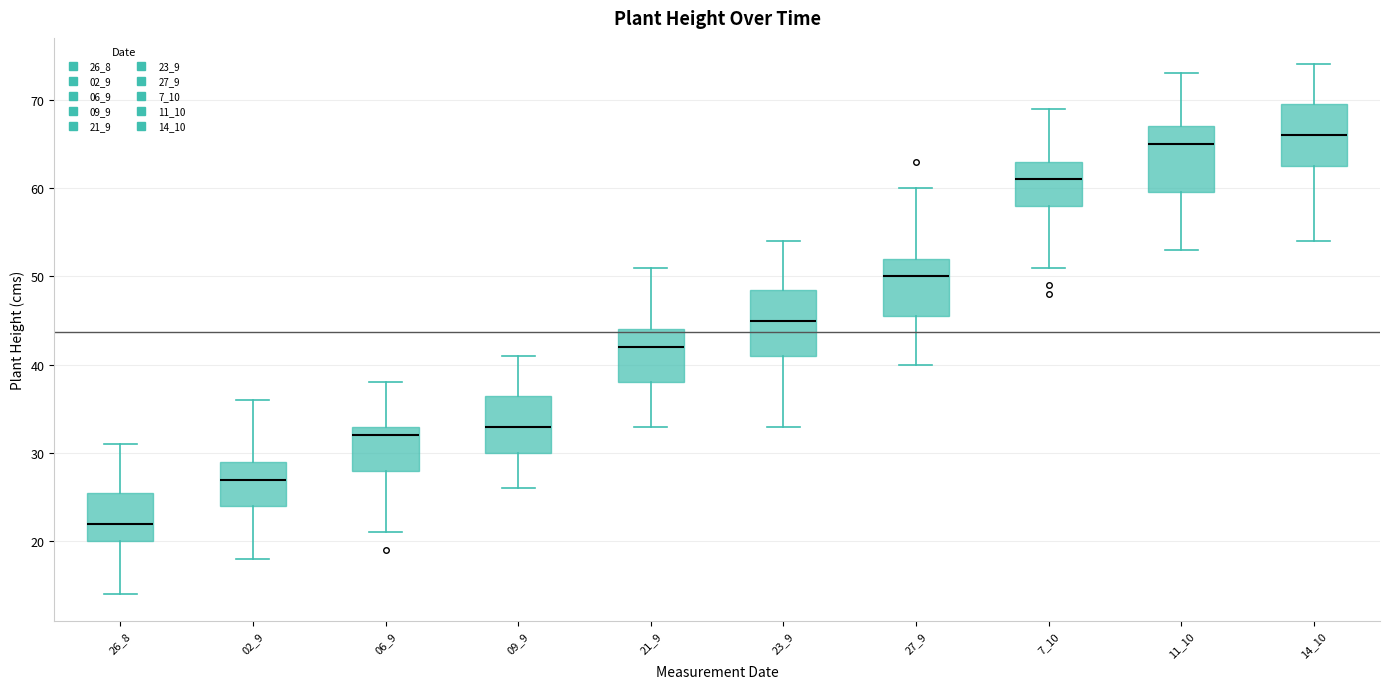

Reading left to right, read every box against the y-axis: the position of its median line, the range the box covers, and the ends of its whiskers. The values are not printed on the chart, so give them approximately, as read against the axis.

26_8: median 22, box 20 to 26, whiskers 14 to 31
02_9: median 27, box 24 to 29, whiskers 18 to 36
06_9: median 32, box 28 to 33, whiskers 21 to 38
09_9: median 33, box 30 to 37, whiskers 26 to 41
21_9: median 42, box 38 to 44, whiskers 33 to 51
23_9: median 45, box 41 to 49, whiskers 33 to 54
27_9: median 50, box 46 to 52, whiskers 40 to 60
7_10: median 61, box 58 to 63, whiskers 51 to 69
11_10: median 65, box 60 to 67, whiskers 53 to 73
14_10: median 66, box 63 to 70, whiskers 54 to 74